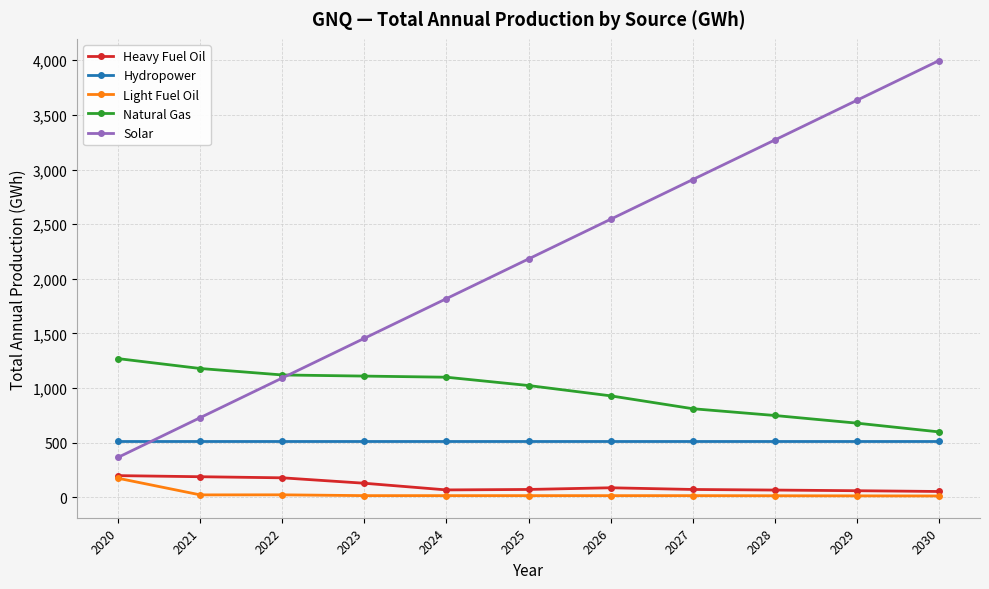

The Solar series shows 505.1 at 2020. True or false?

False